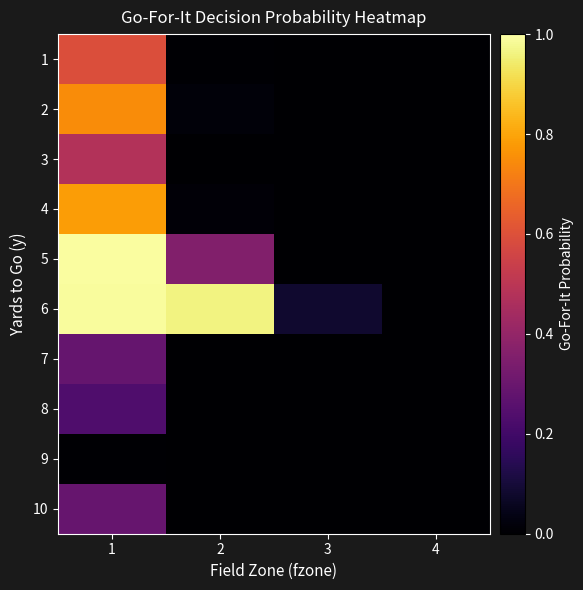

Rank the series by their maximum value, from highest to lowest.

5, 6, 4, 2, 1, 3, 10, 7, 8, 9